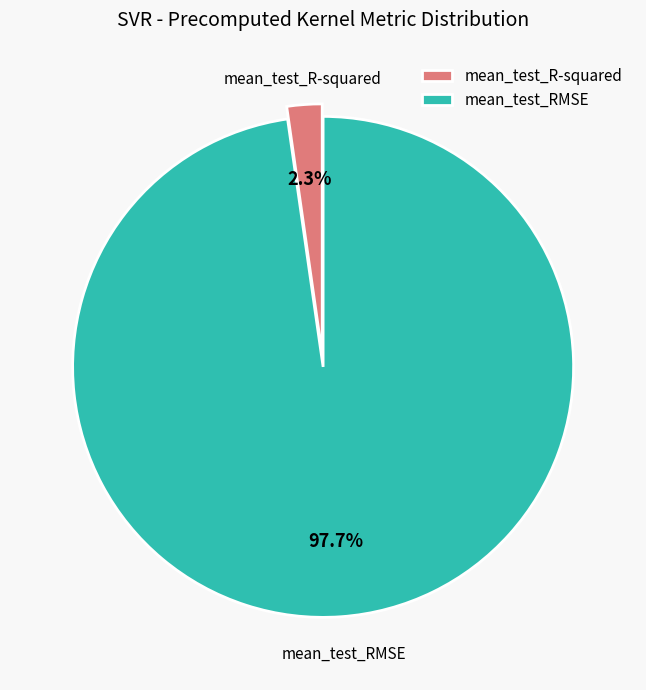

Combined, do mean_test_R-squared and mean_test_RMSE account for over 50%?

Yes